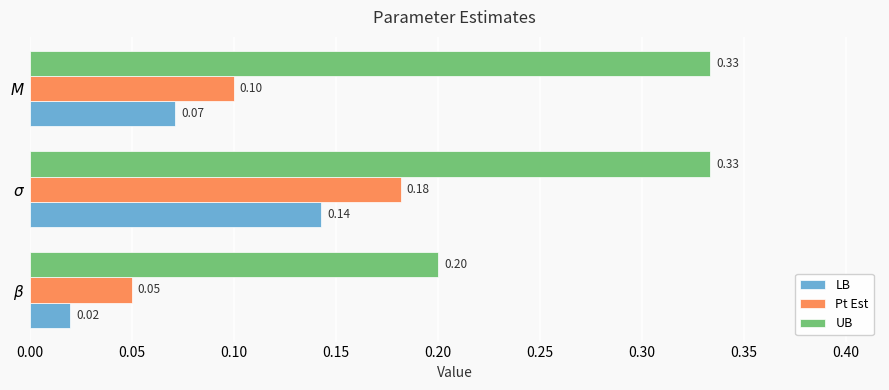

Which series has the largest total across all categories?

UB